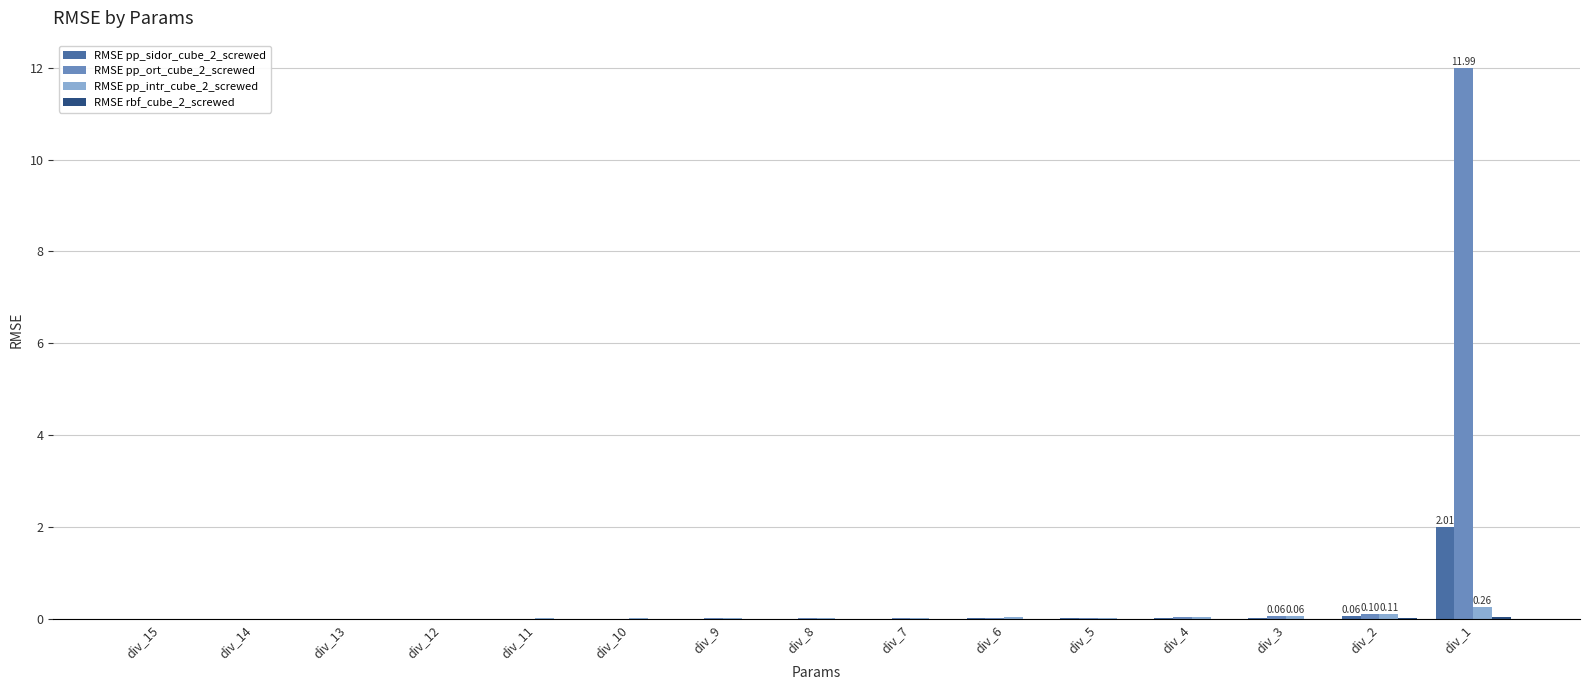

At which label does RMSE pp_intr_cube_2_screwed reach its peak?

div_1